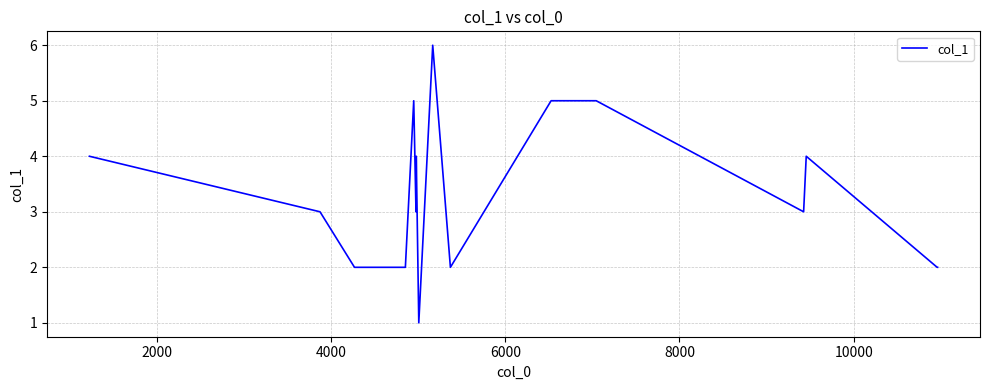

Does the chart display data point markers on the line(s)?

No